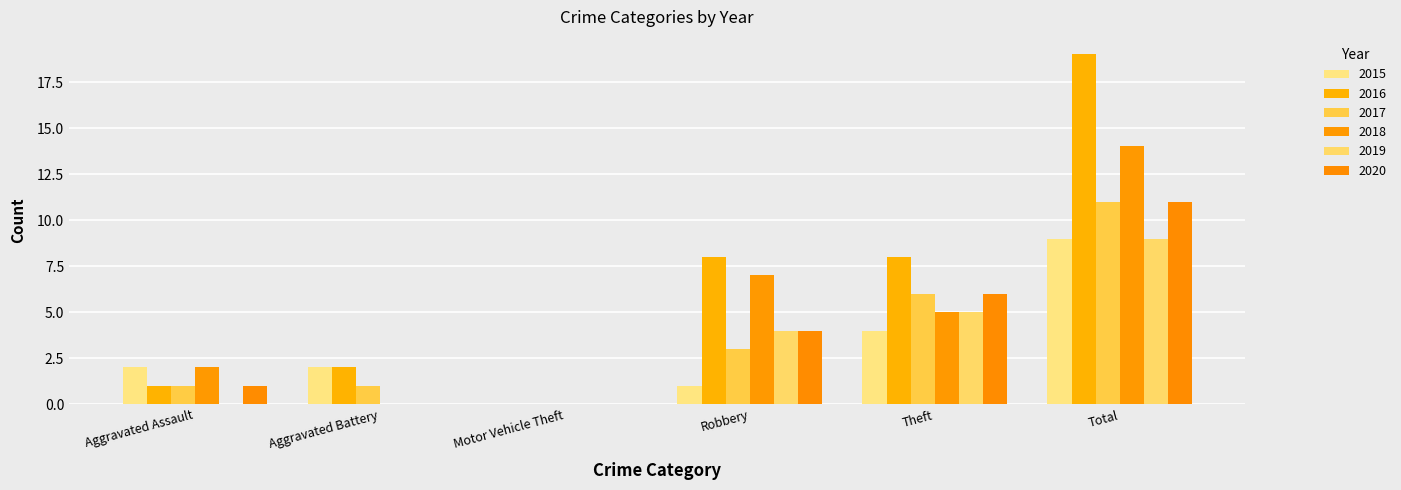

How many data points does each series have?

6